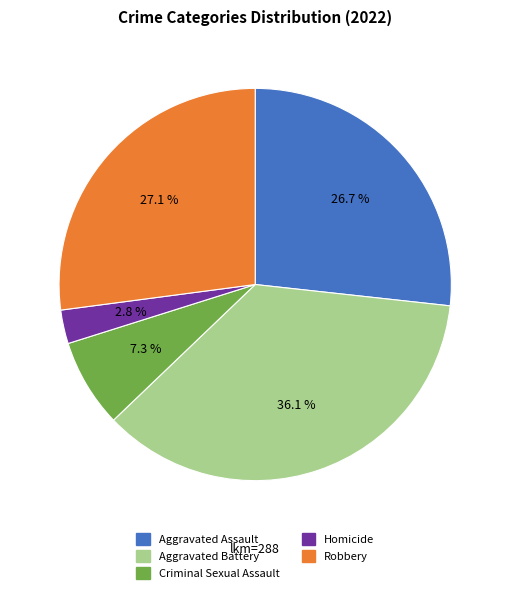

What is the ratio of the value at Aggravated Battery to the value at Robbery?

1.3